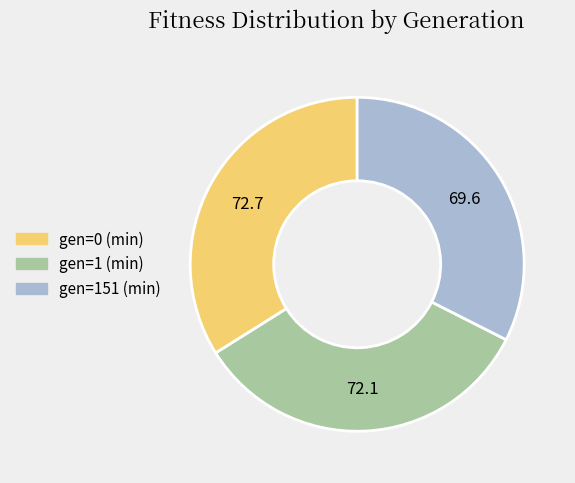

Which slice is the smallest?

gen=151 (min)